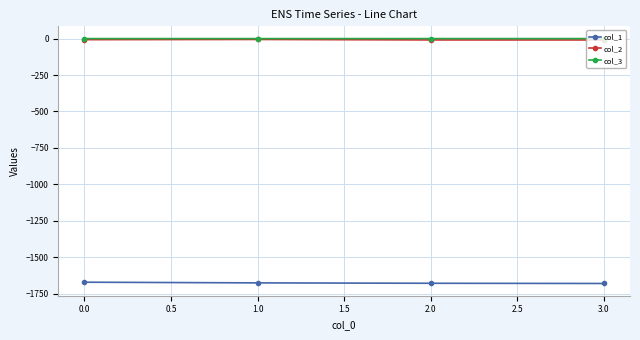

What is the total value across all series at 0.0?

-1678.5